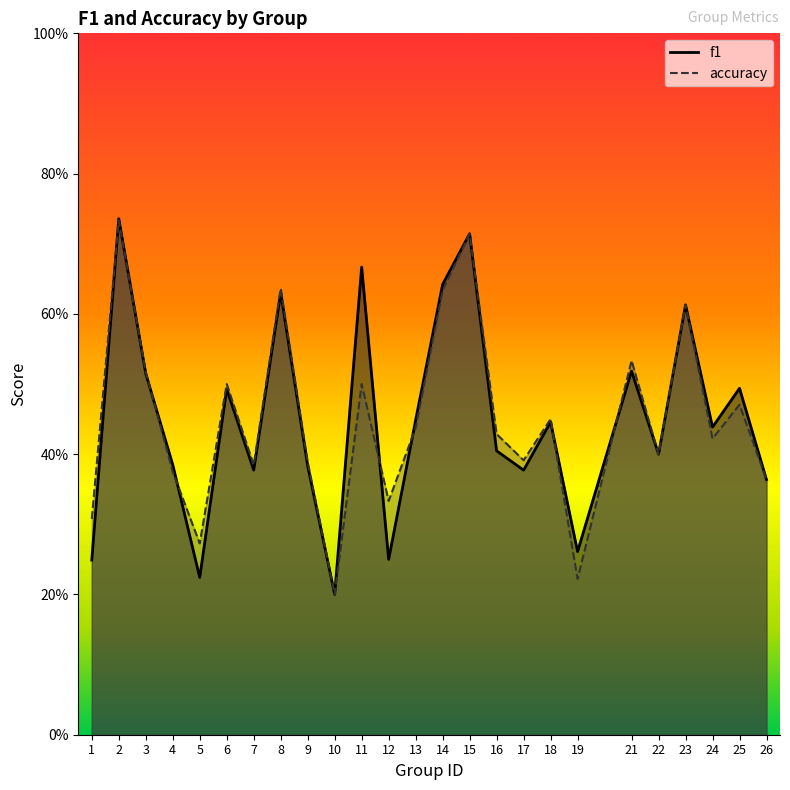

What is the minimum value for accuracy?

0.2